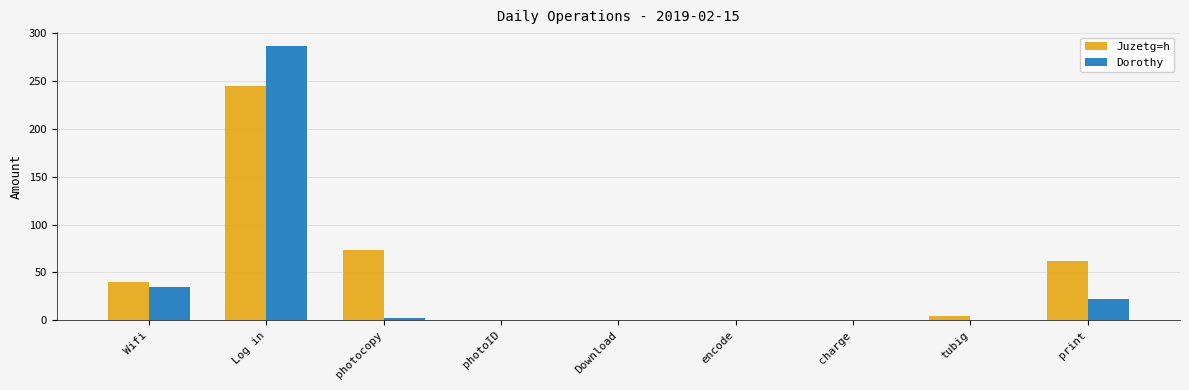

At which category is the sum across all series the highest?

Log in